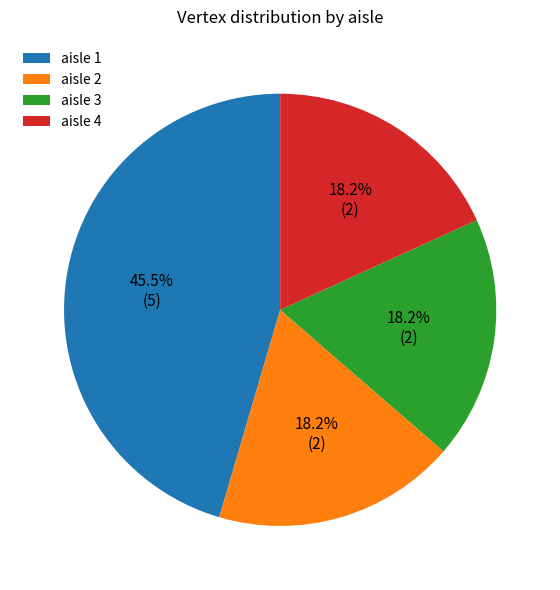

Do aisle 2 and aisle 4 together represent more than half of the pie?

No